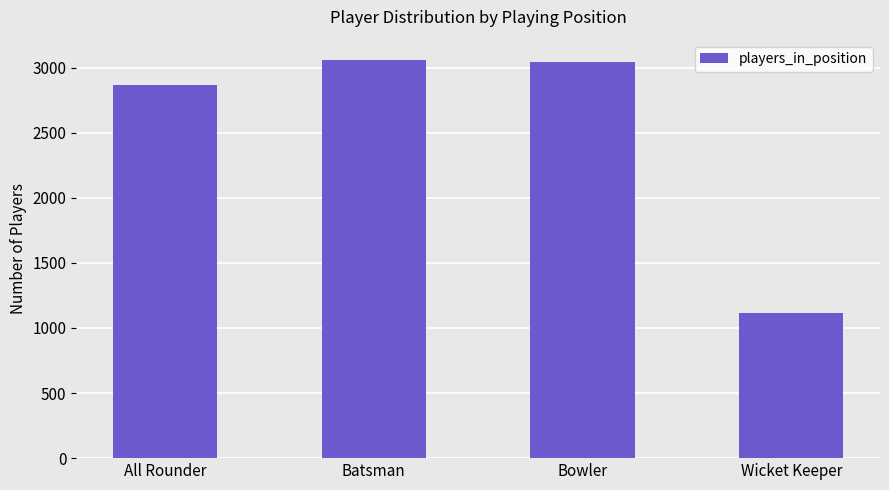

Is it true that the value at Batsman is 1564?

False